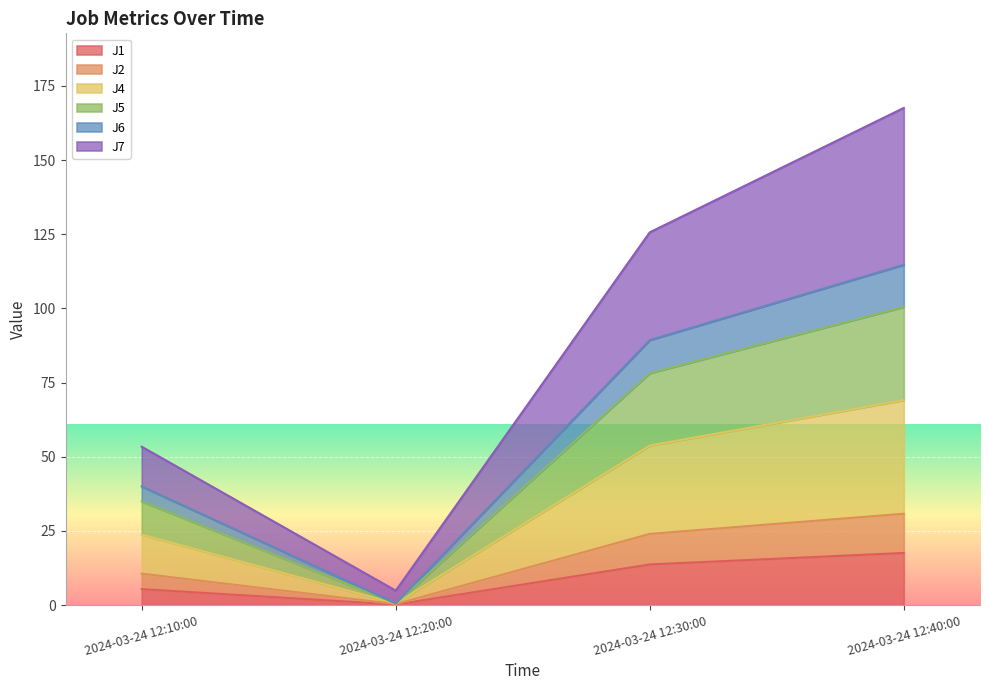

The value of J2 at 2024-03-24 12:30:00 is 152.8. True or false?

False